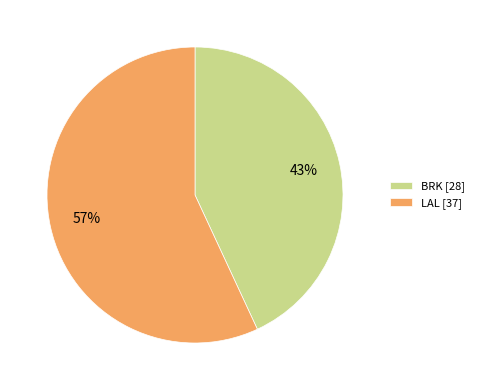

How many slices are in this pie chart?

2